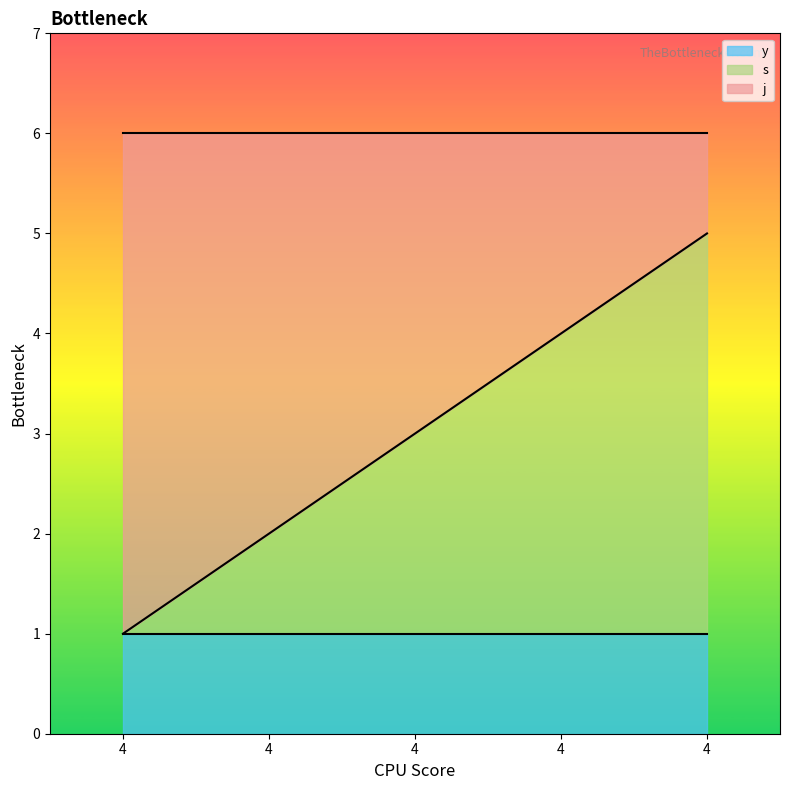

True or false: y and s cross at least once.

False